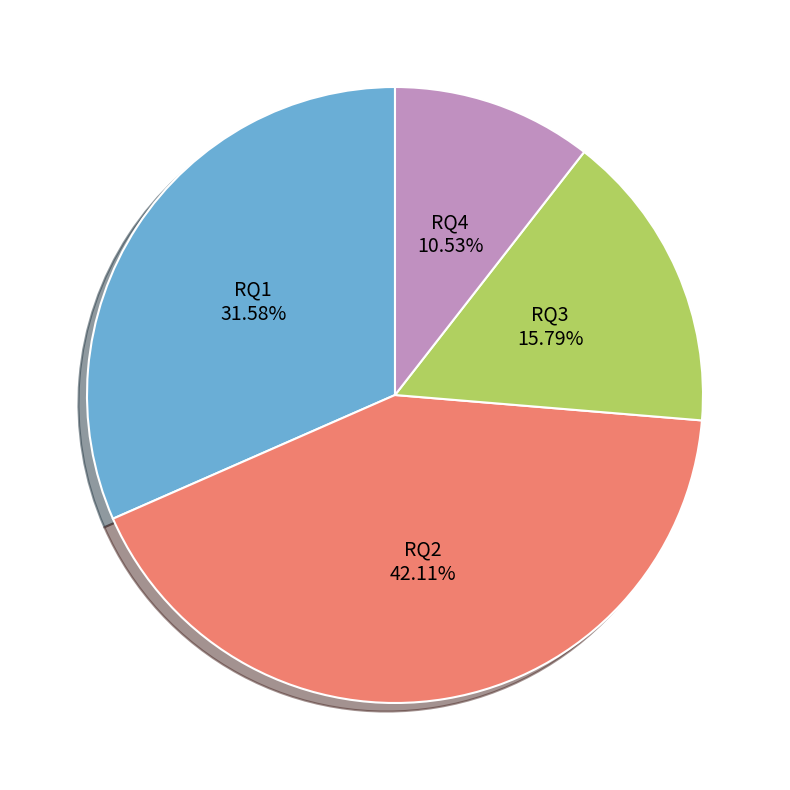

What is the smallest slice in the pie chart?

RQ4